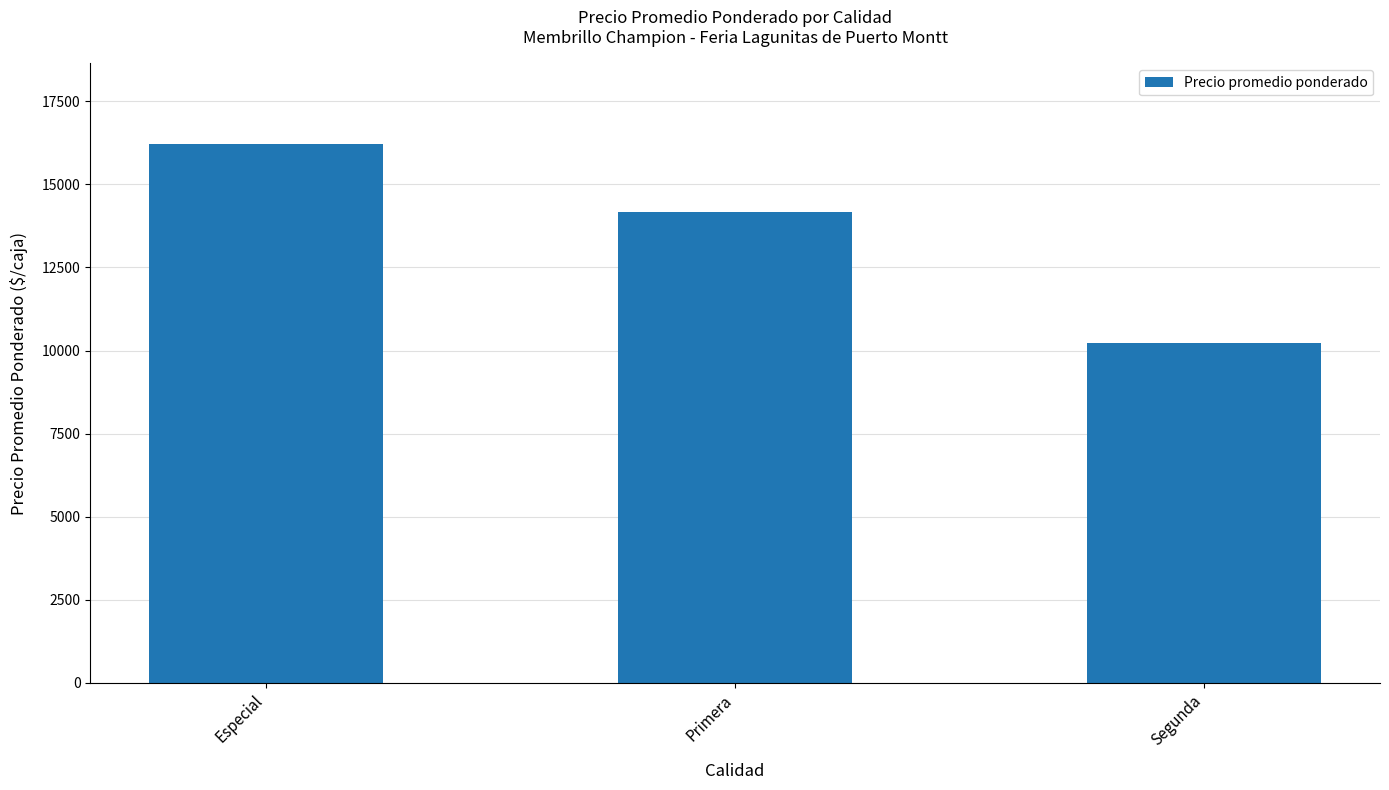

The value at Especial is 16208. True or false?

True